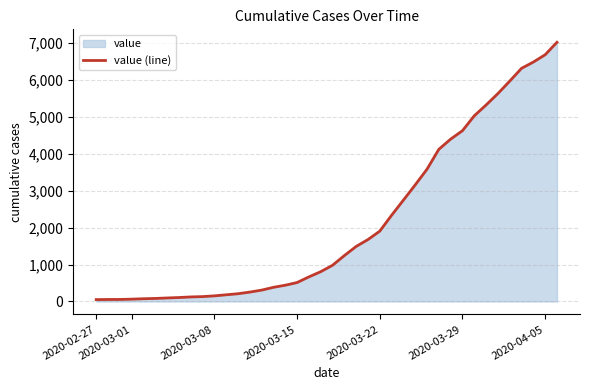

What is the greatest value displayed?

7015